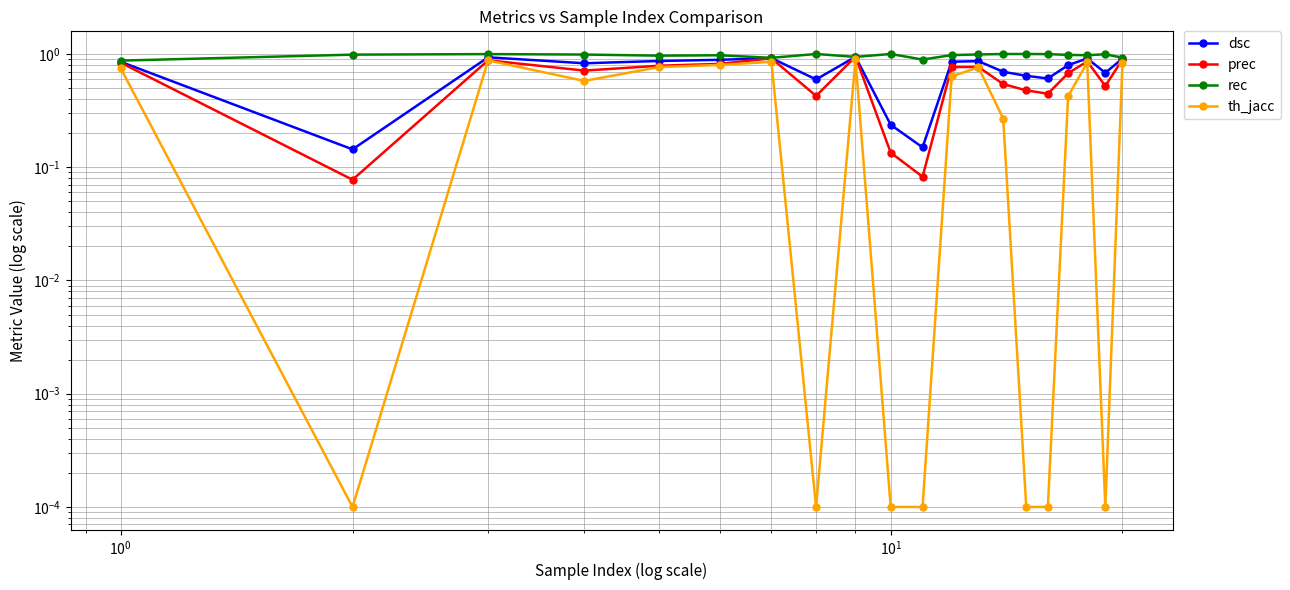

List the series in order of their overall mean, lowest first.

th_jacc, prec, dsc, rec